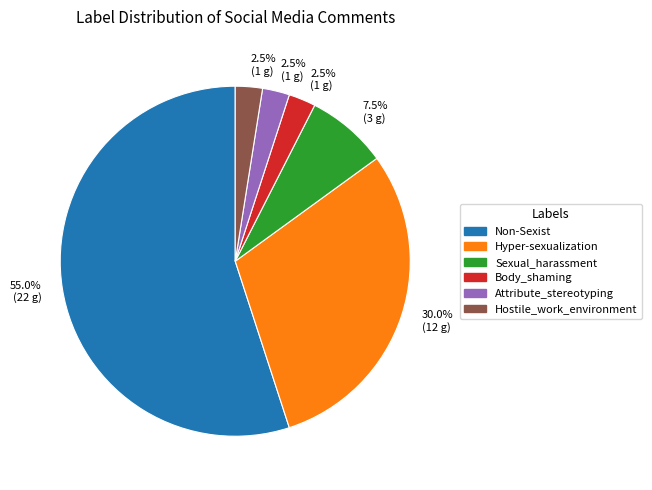

Approximately how many times larger is the value at Body_shaming compared to Hostile_work_environment?

1.0